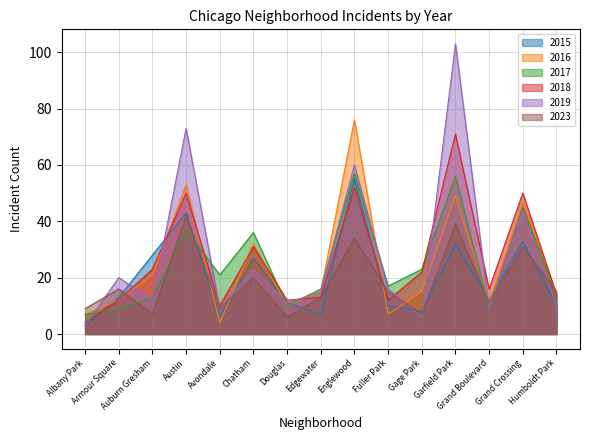

Is it true that 2016 equals 57 at Chatham?

False